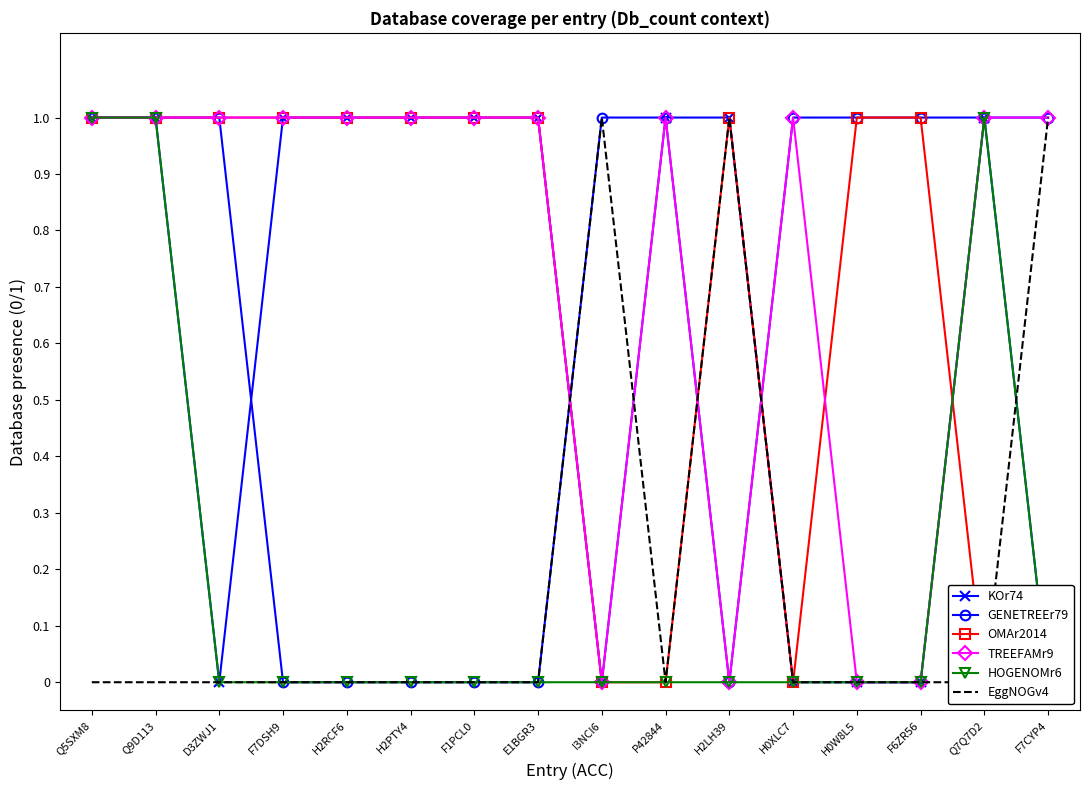

True or false: HOGENOMr6 has a value of 0 at F7CYP4.

True